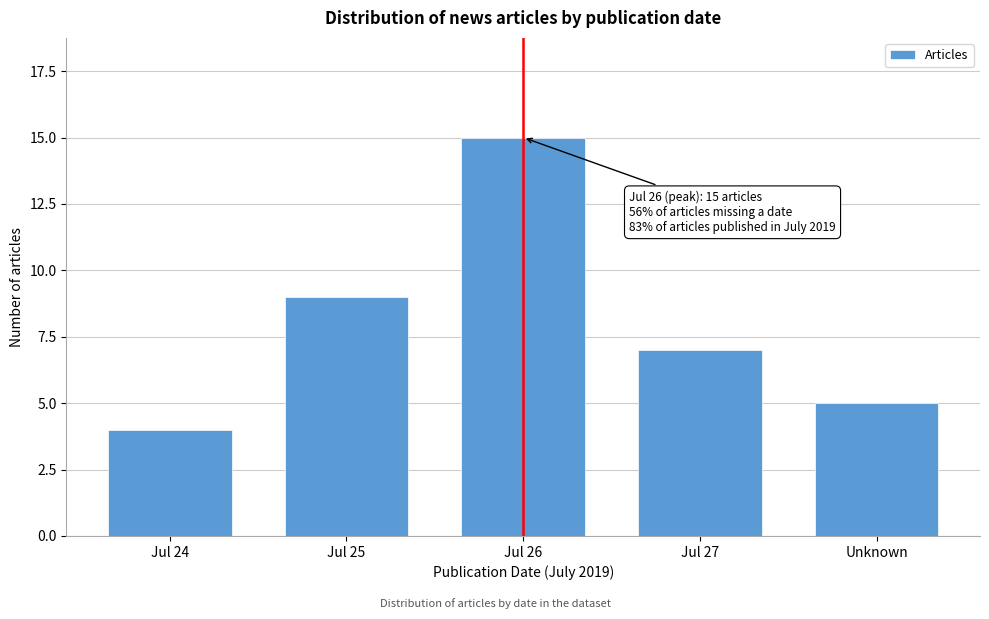

Reading left to right, extract all data points from this chart.

Jul 24=4	Jul 25=9	Jul 26=15	Jul 27=7	Unknown=5